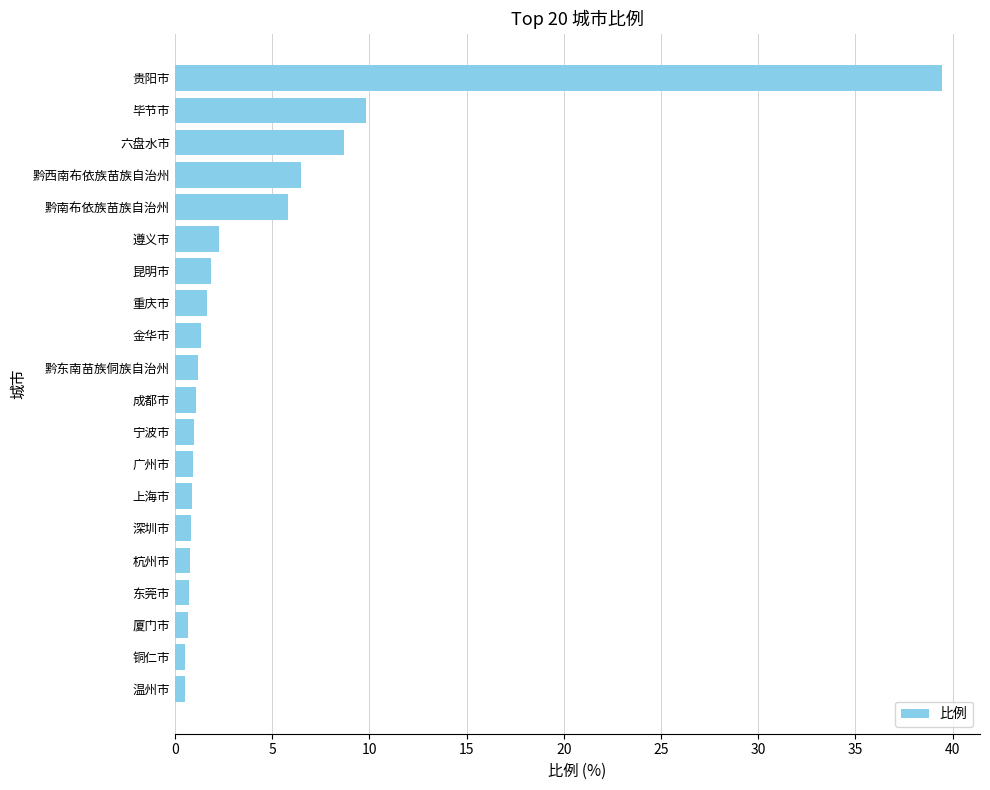

What is the difference between the second highest and minimum values?

9.3